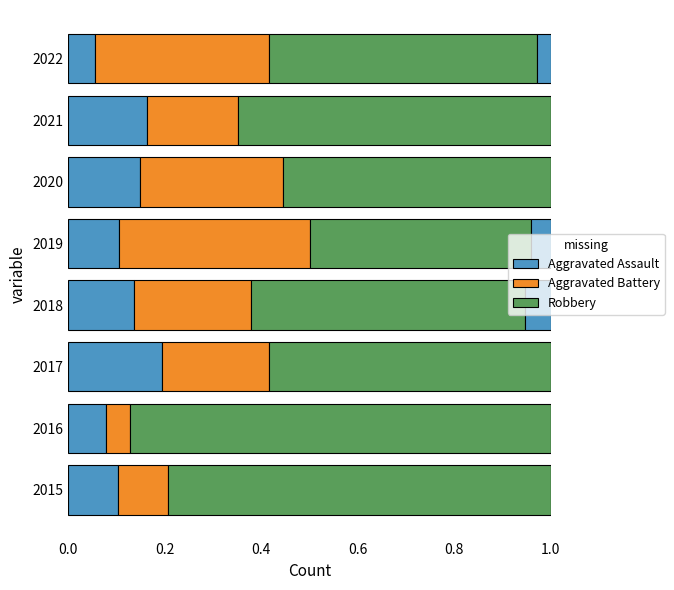

What is the minimum value for Aggravated Battery?

0.1